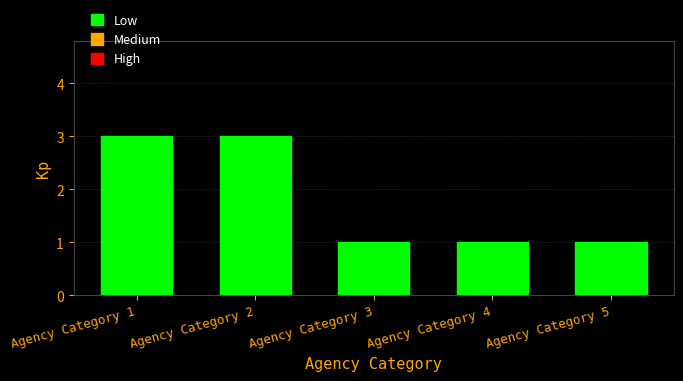

The value at Agency Category 2 is 1. True or false?

False